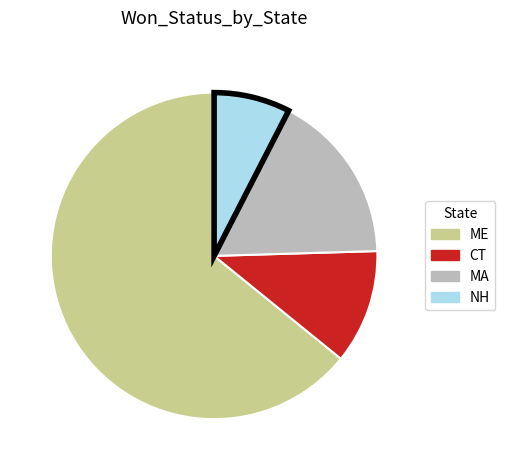

The NH slice represents 19% of the pie. True or false?

False